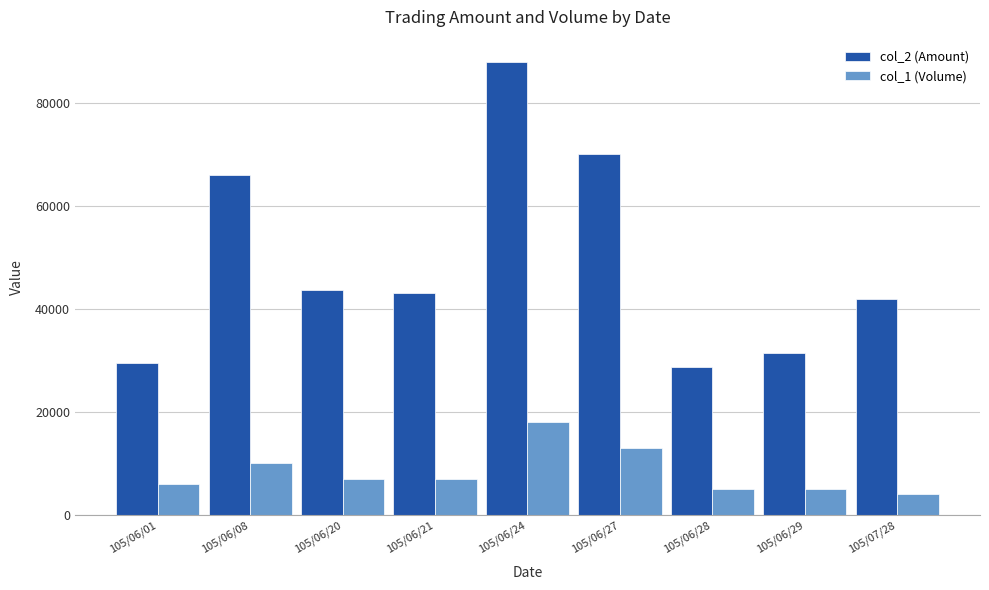

What is the difference between the col_1 (Volume) values at 105/06/27 and 105/06/01?

7000